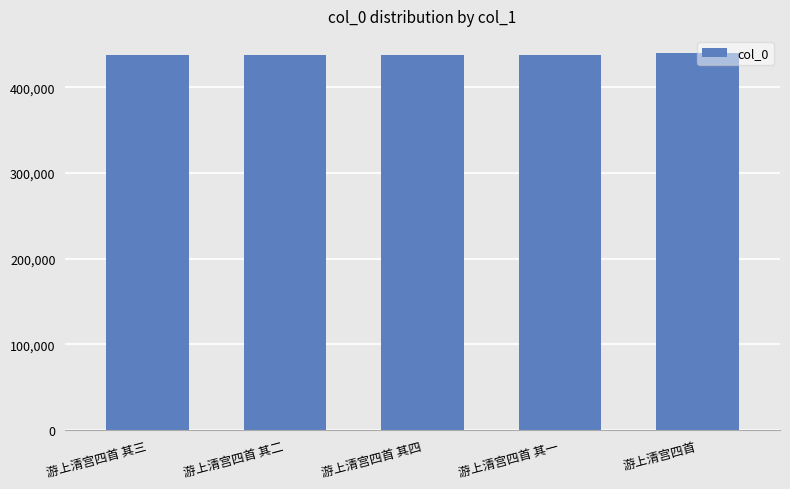

What is the smallest value displayed?

437659